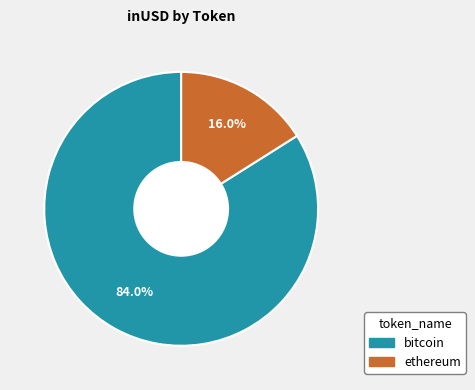

Which category accounts for the majority?

bitcoin